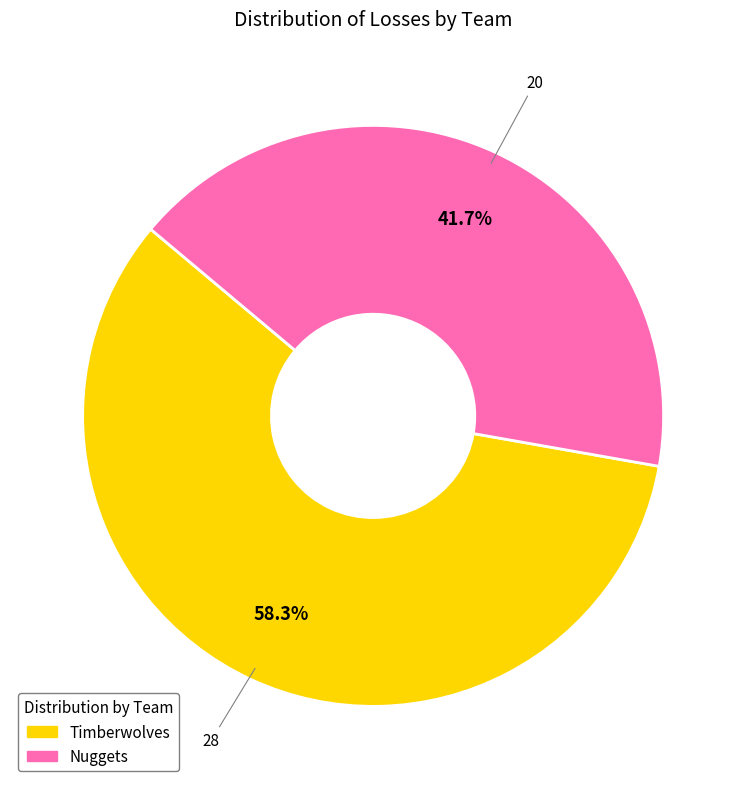

What is the smallest slice in the pie chart?

Nuggets